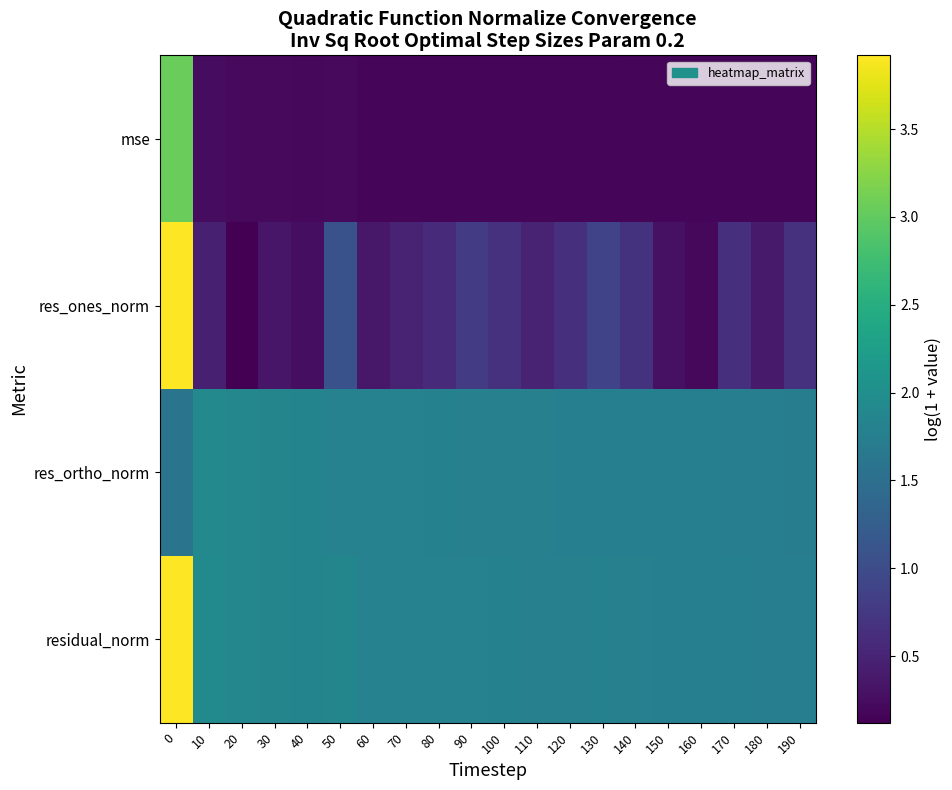

List the series in order of their peak value, lowest first.

res_ortho_norm, mse, res_ones_norm, residual_norm